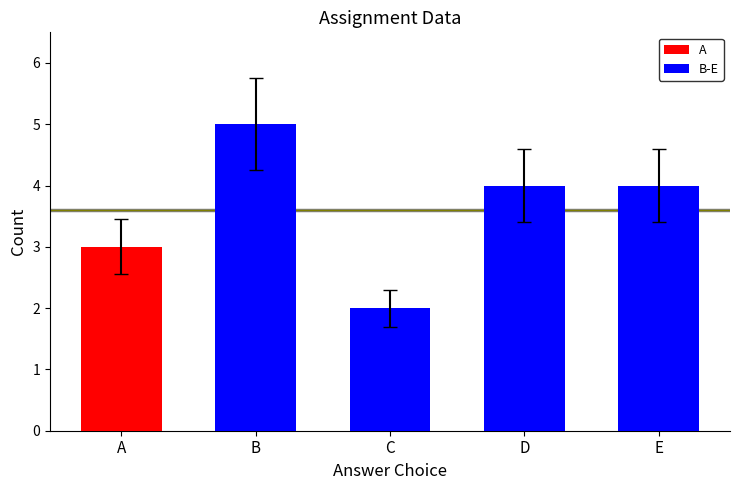

What is the average value?

4